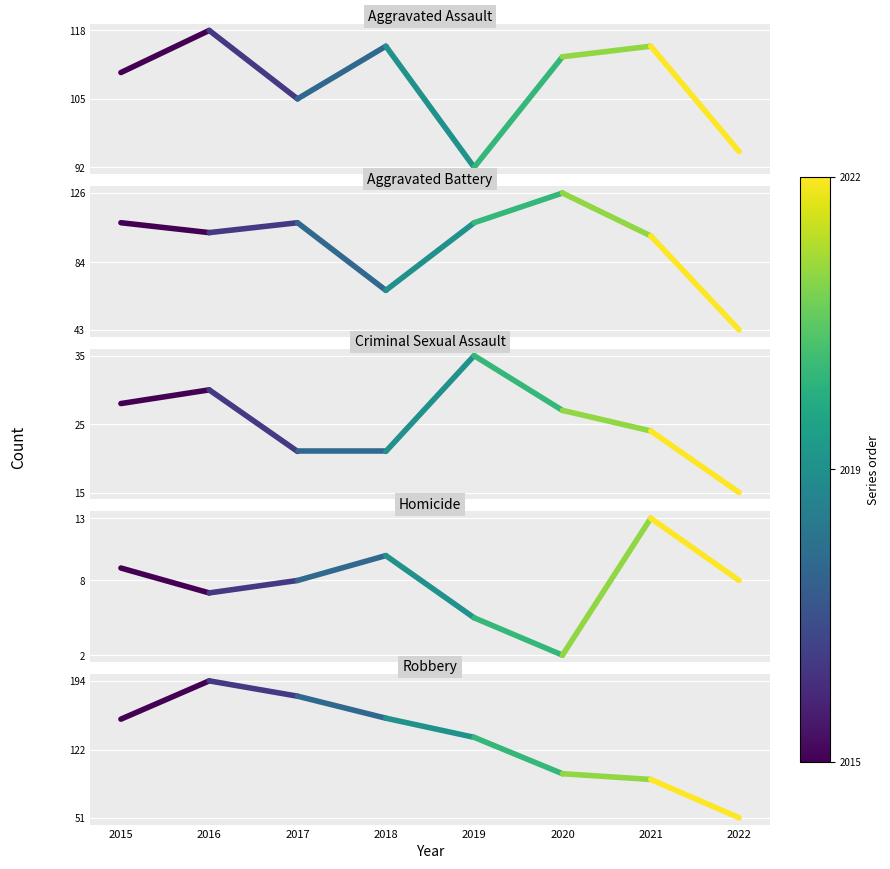

Where is Aggravated Assault nearest to the value 105?

2017